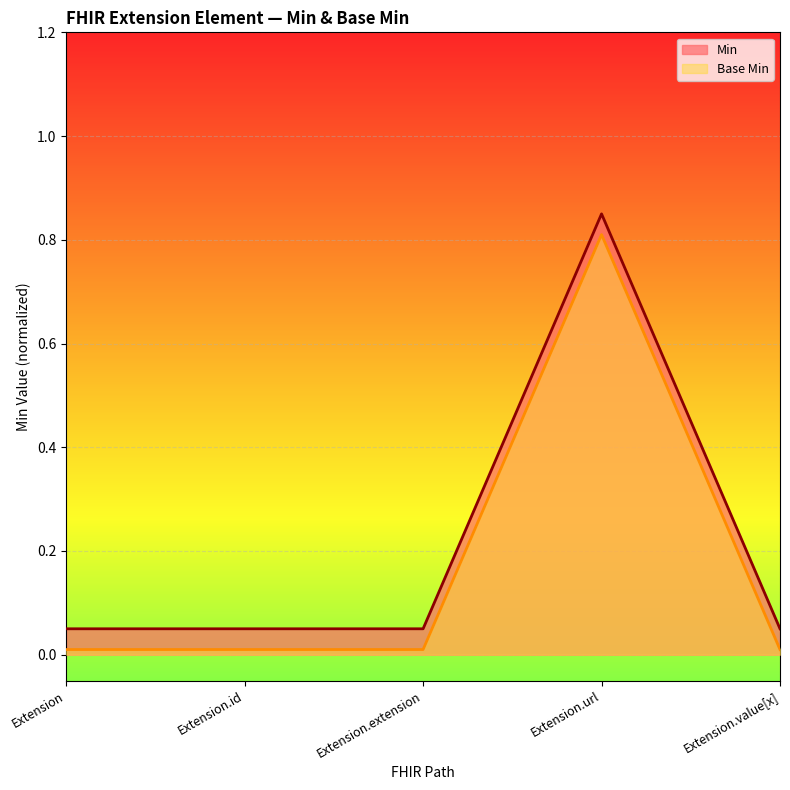

What is the difference between the maximum and minimum values in the Base Min series?

0.8